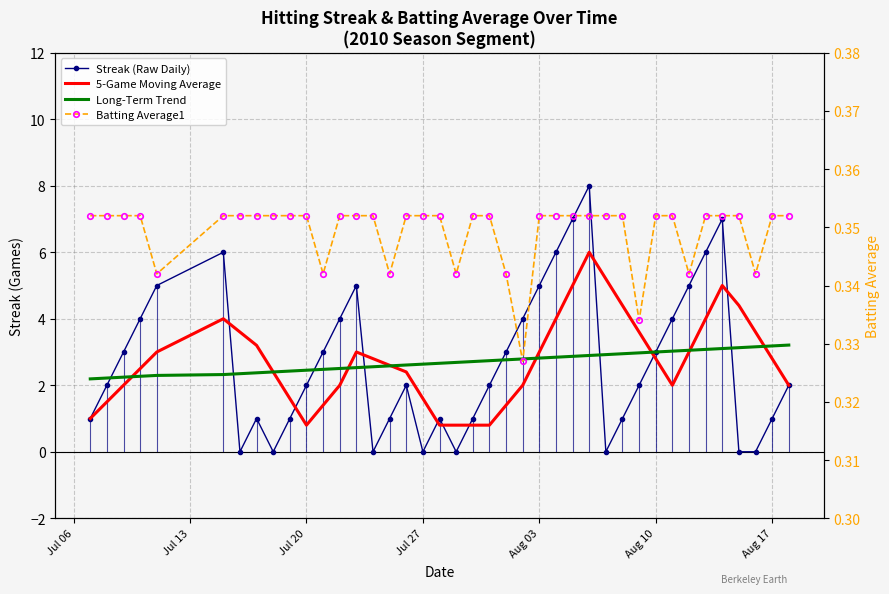

List the series in order of their peak value, lowest first.

Batting Average1, Long-Term Trend, 5-Game Moving Average, Streak (Raw Daily)